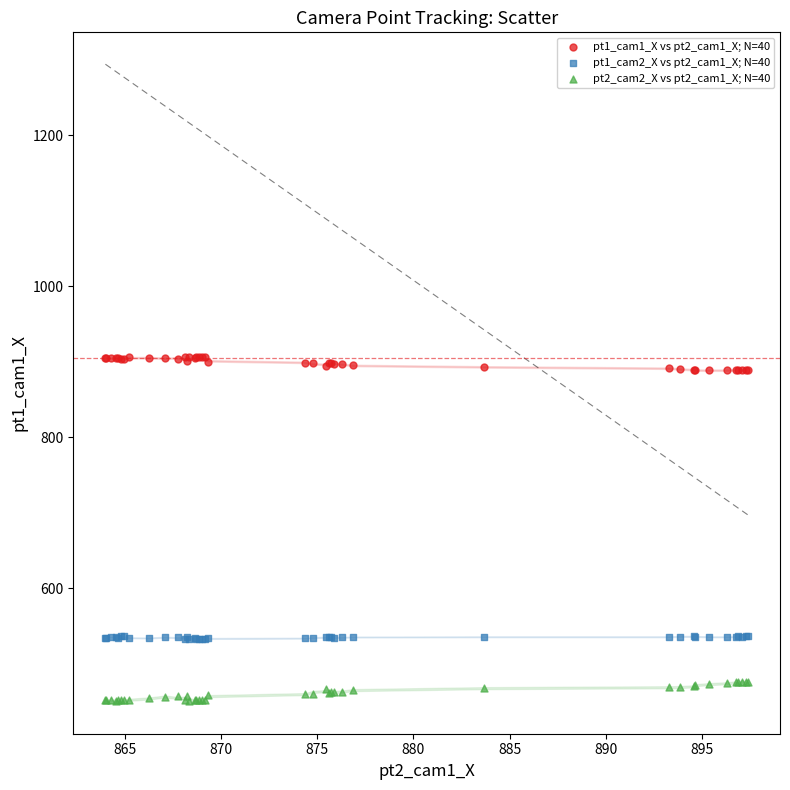

Which series reaches the maximum Y coordinate?

pt1_cam1_X vs pt2_cam1_X; N=40